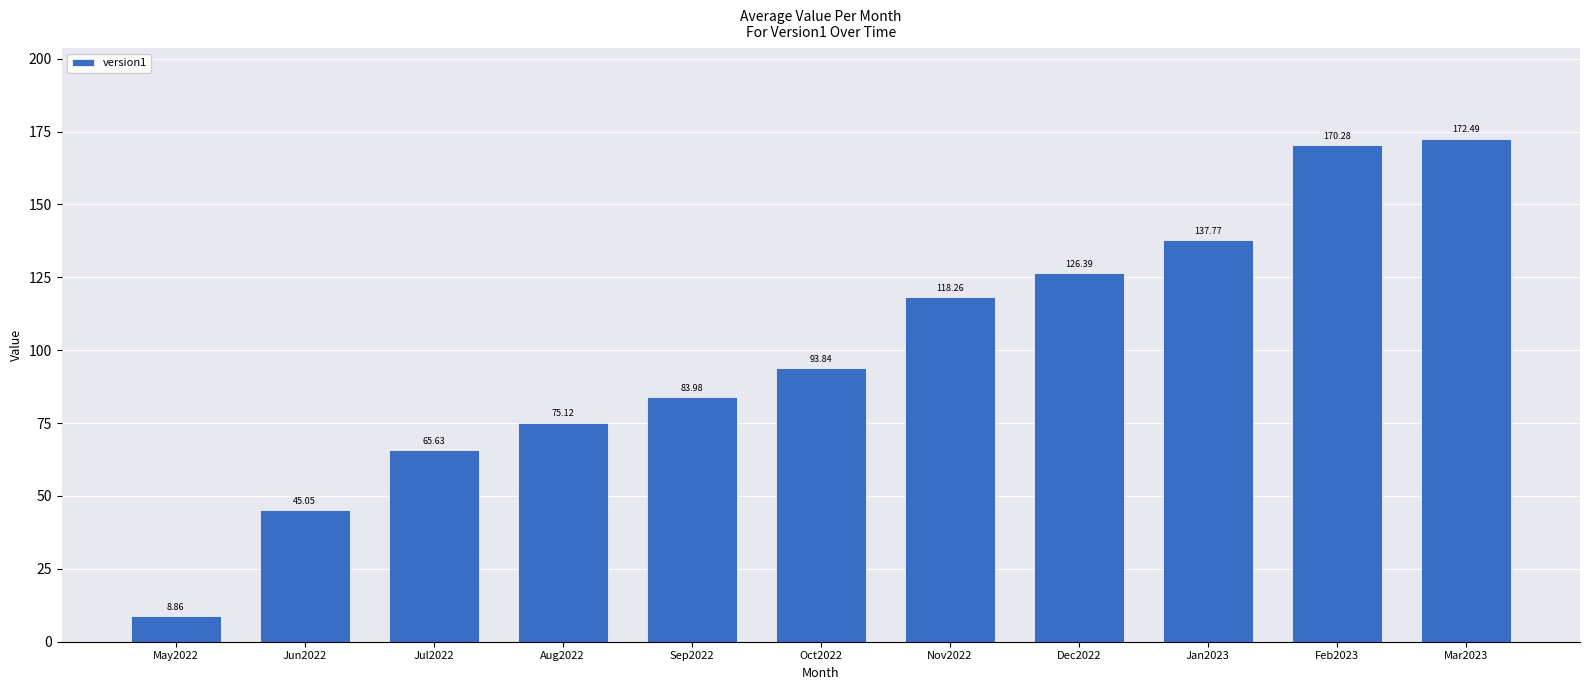

How many distinct data groups are displayed?

1